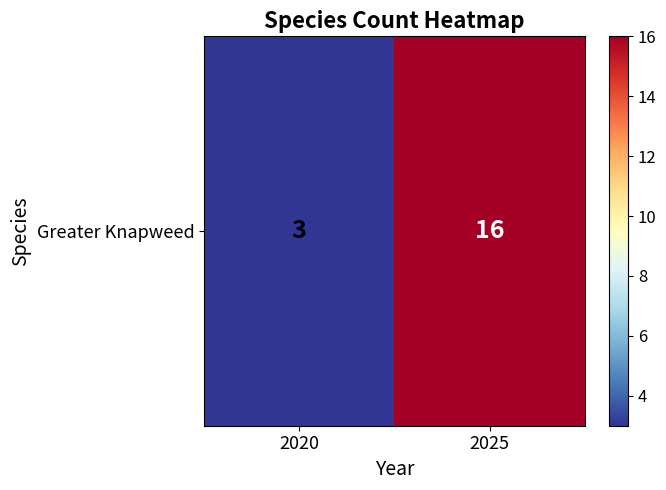

What is the minimum value shown in the chart?

3